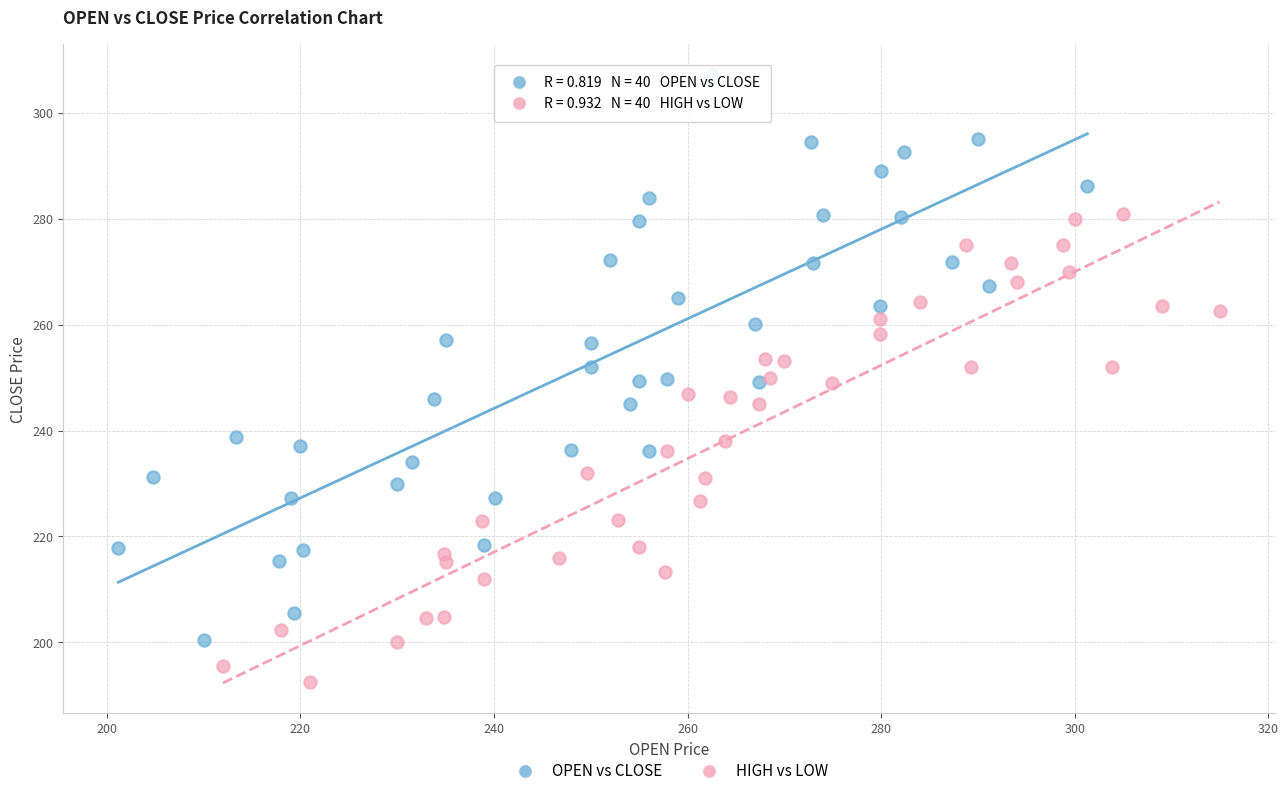

Which series has the largest Y range (max minus min)?

OPEN vs CLOSE